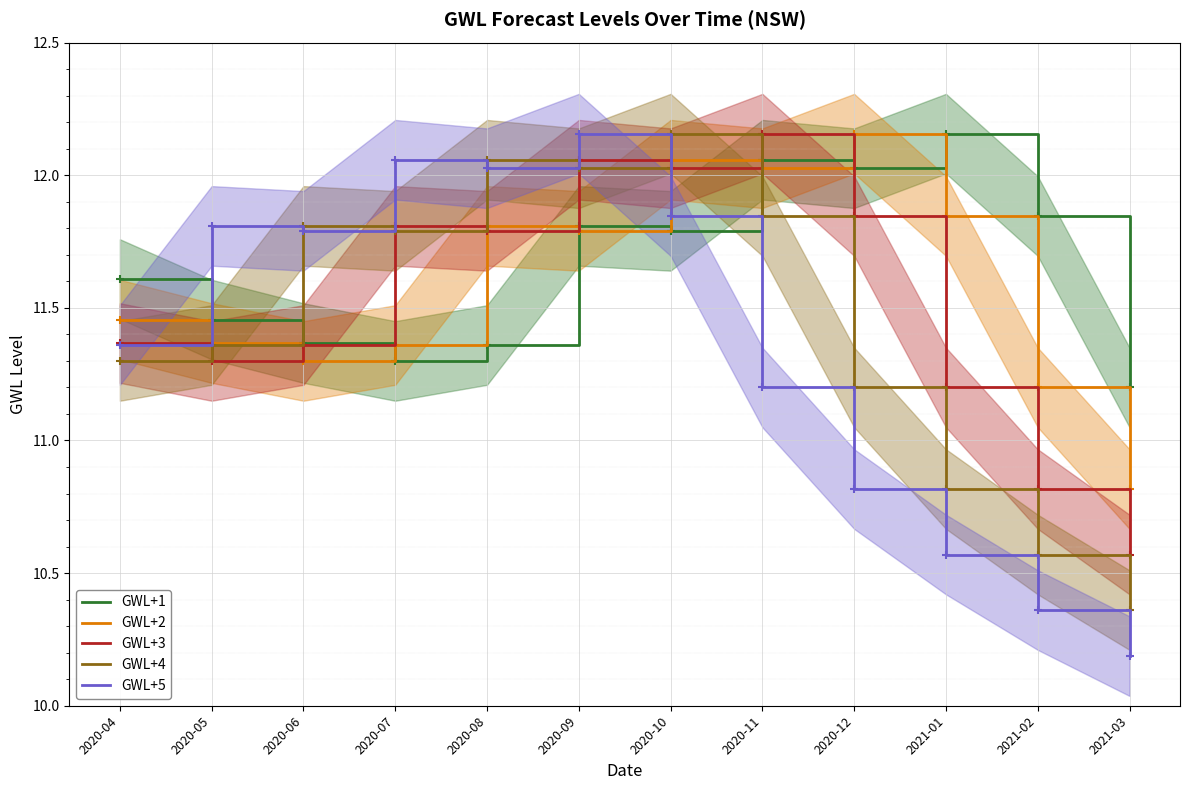

At which category is the sum across all series the highest?

2020-10